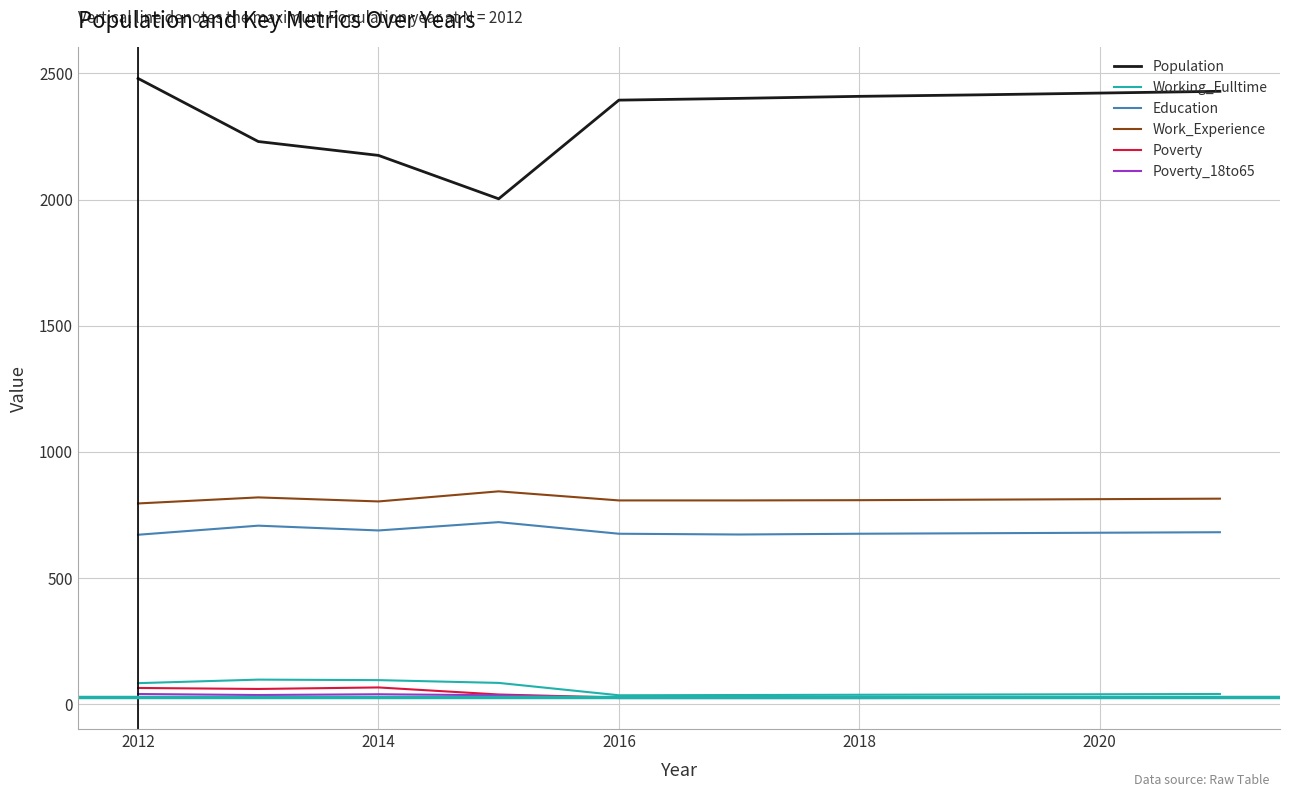

Which series has the largest range (max minus min)?

Population